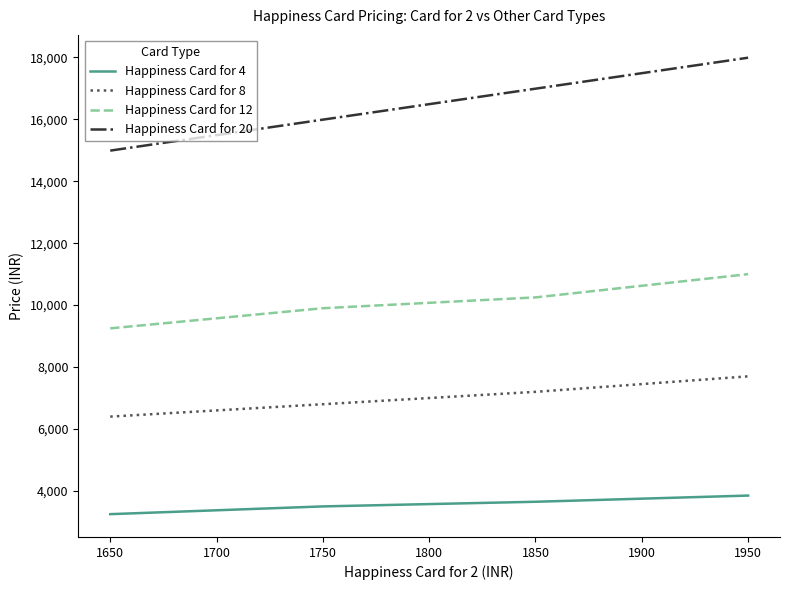

Which series has the widest spread of values?

Happiness Card for 20